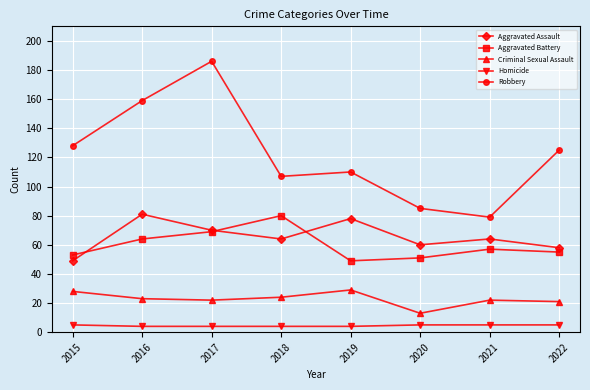

What is the highest value of the Aggravated Battery series?

80